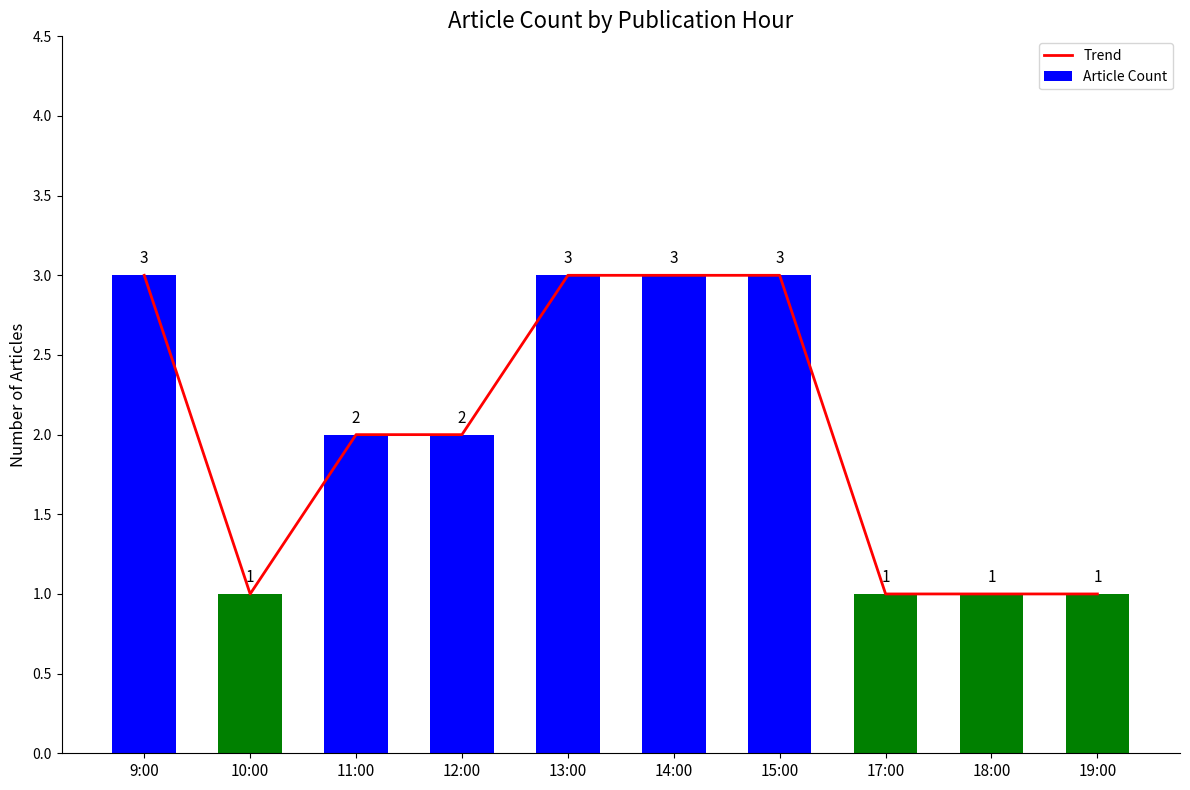

Between 11:00 and 17:00, which series saw the biggest shift?

Trend